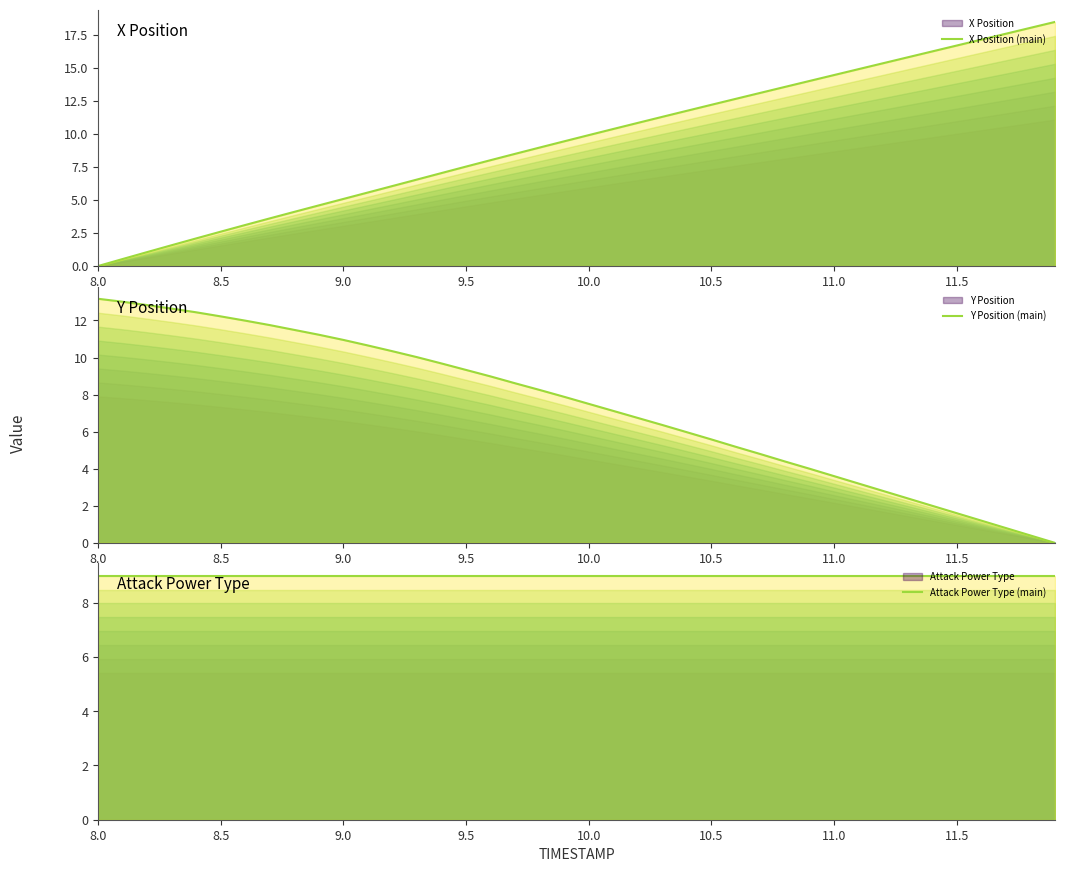

How many data points in Y Position (main) are above 7?

22